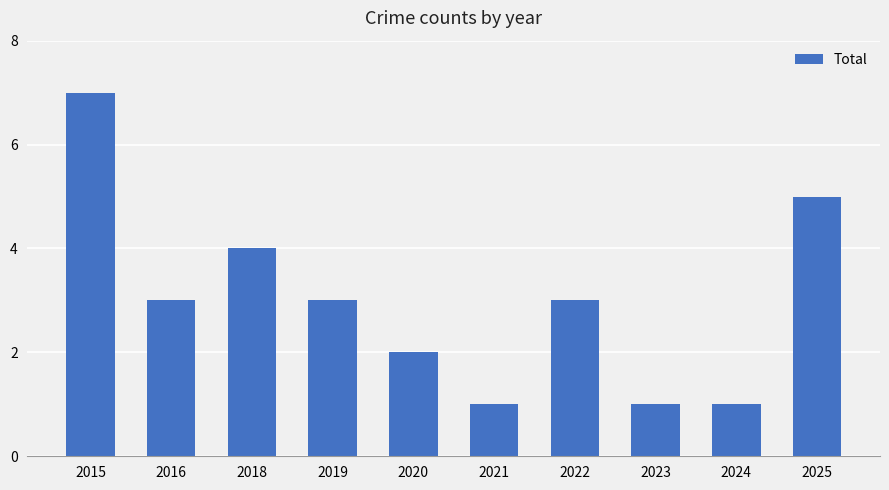

Between 2025 and 2018, which is larger?

2025